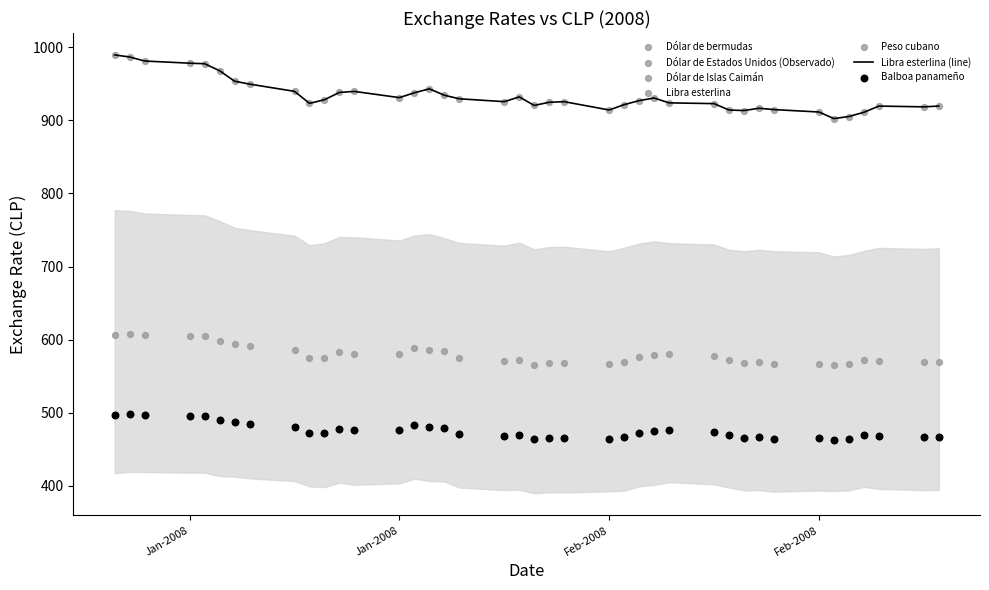

What is the total value across all series at Jan-2008?

3565.6